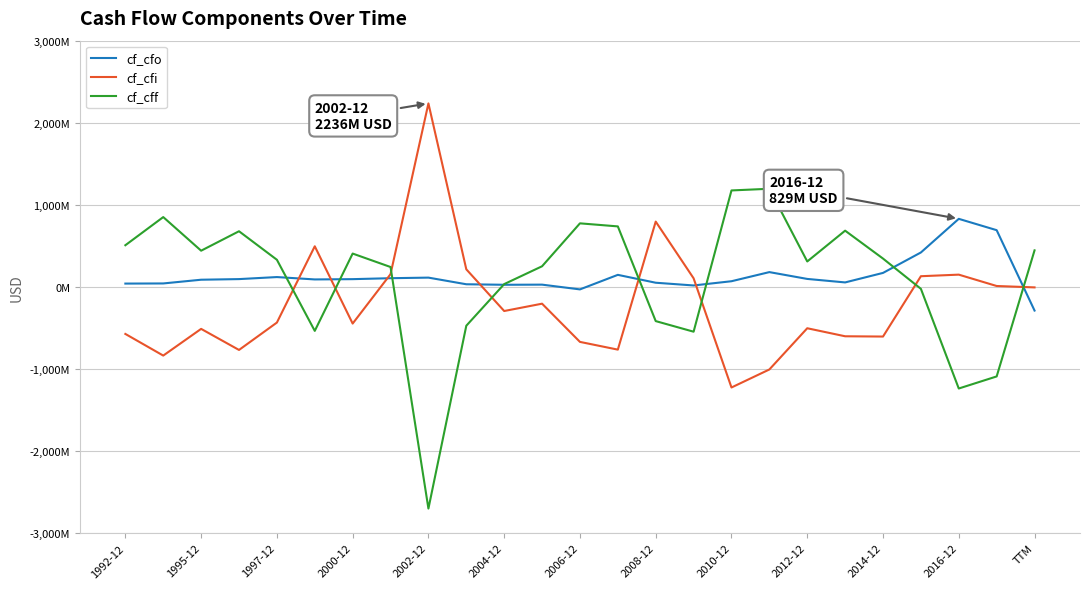

What are all the series names shown in the legend?

cf_cfo, cf_cfi, cf_cff